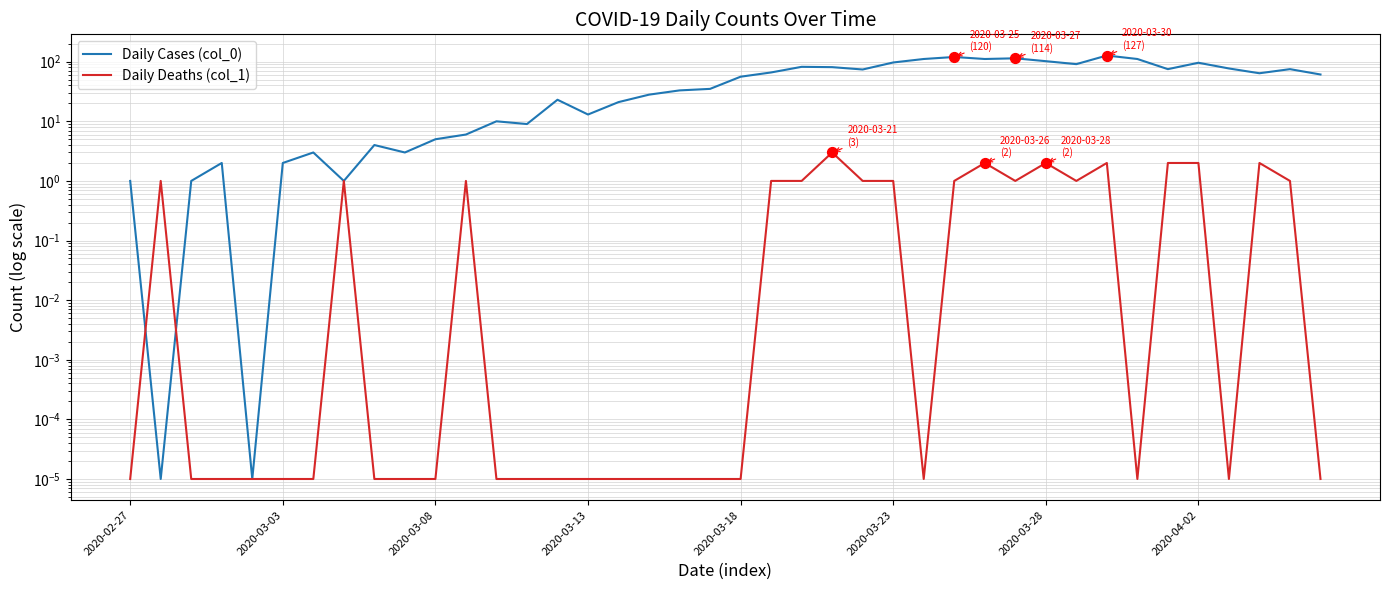

Which series has the largest total across all categories?

Daily Cases (col_0)